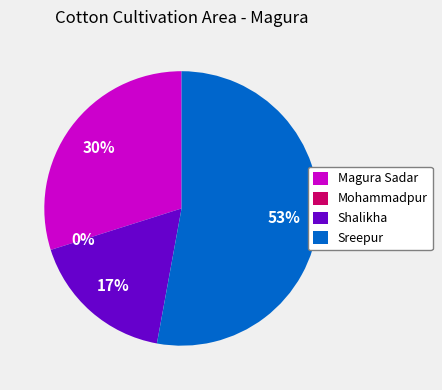

Which slice is the largest?

Sreepur